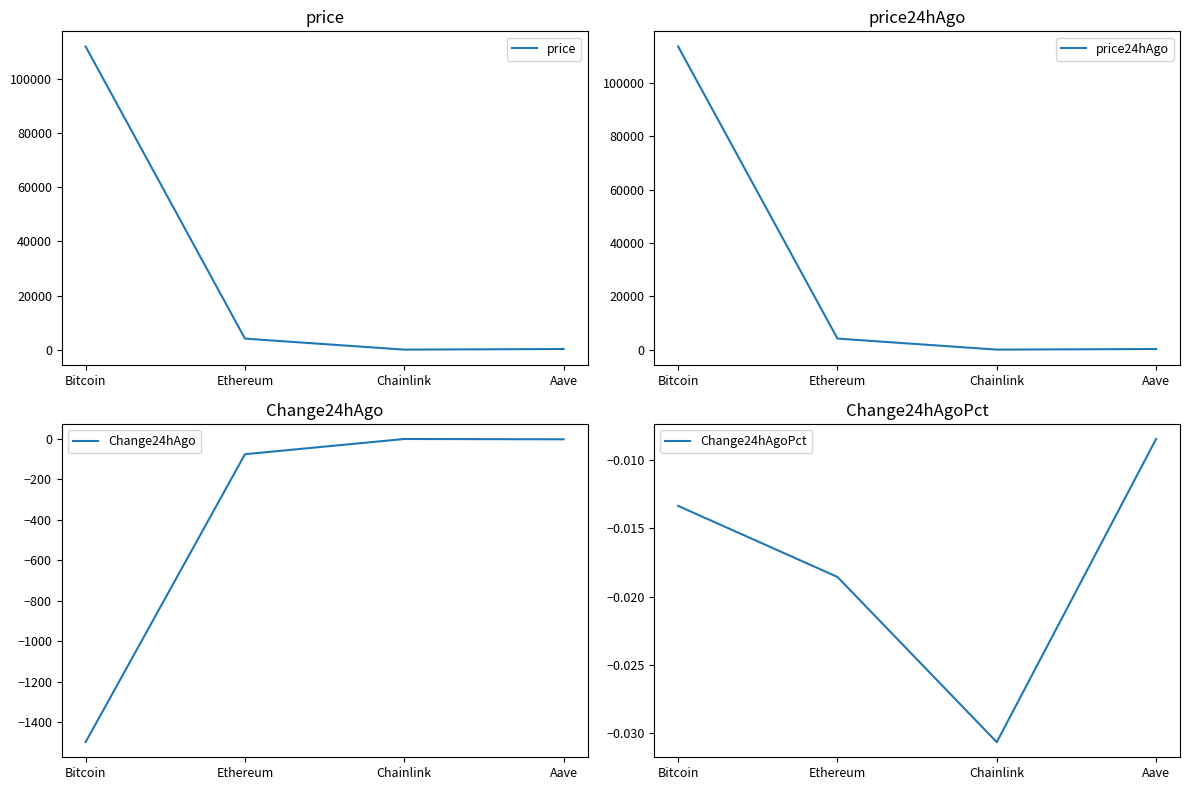

What is the spread (max minus min) of values at Aave?

257.0